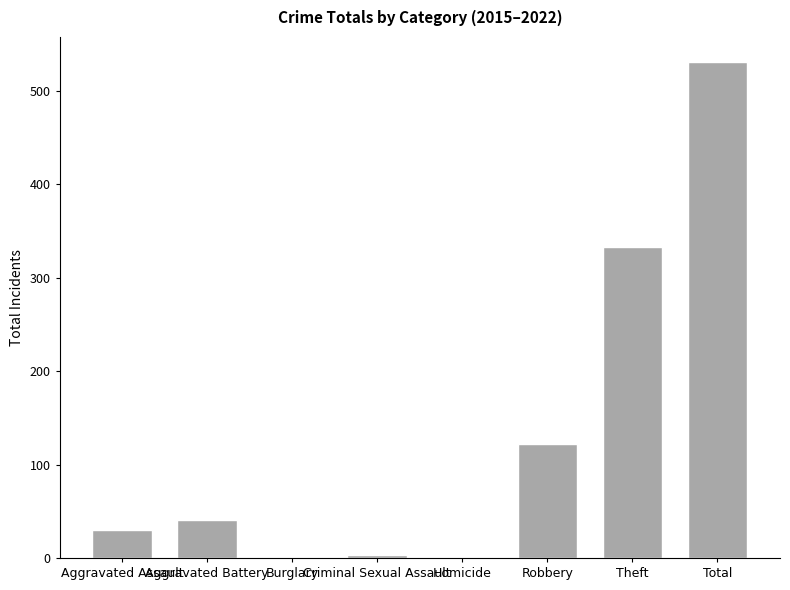

What is the ratio of the value at Homicide to the value at Criminal Sexual Assault?

0.3